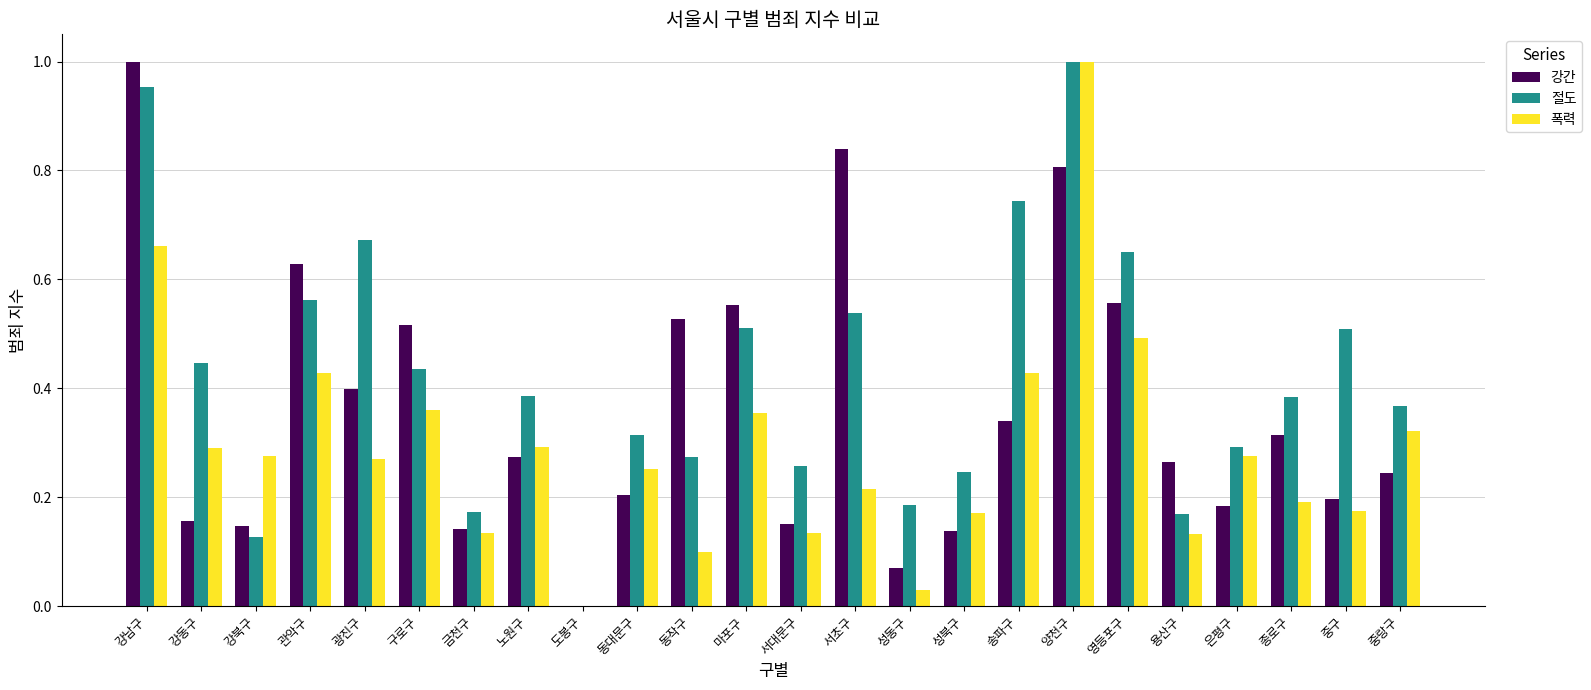

Between 강동구 and 마포구, which series saw the biggest shift?

강간